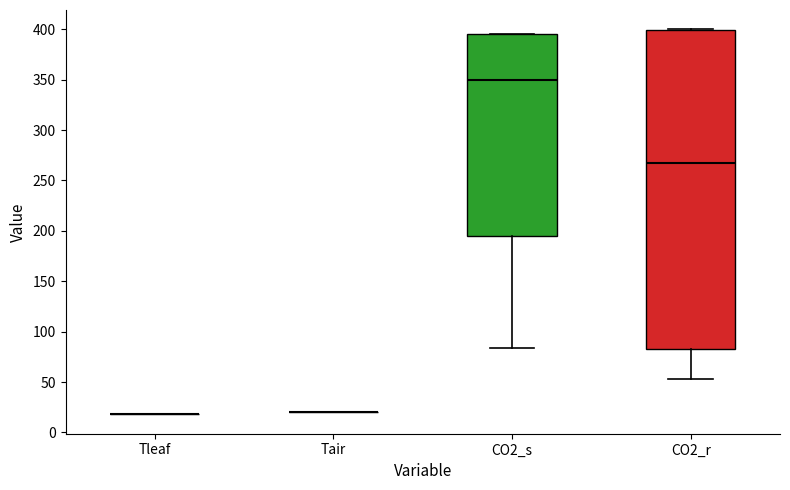

Which box is the tallest, from its lower edge to its upper edge?

CO2_r